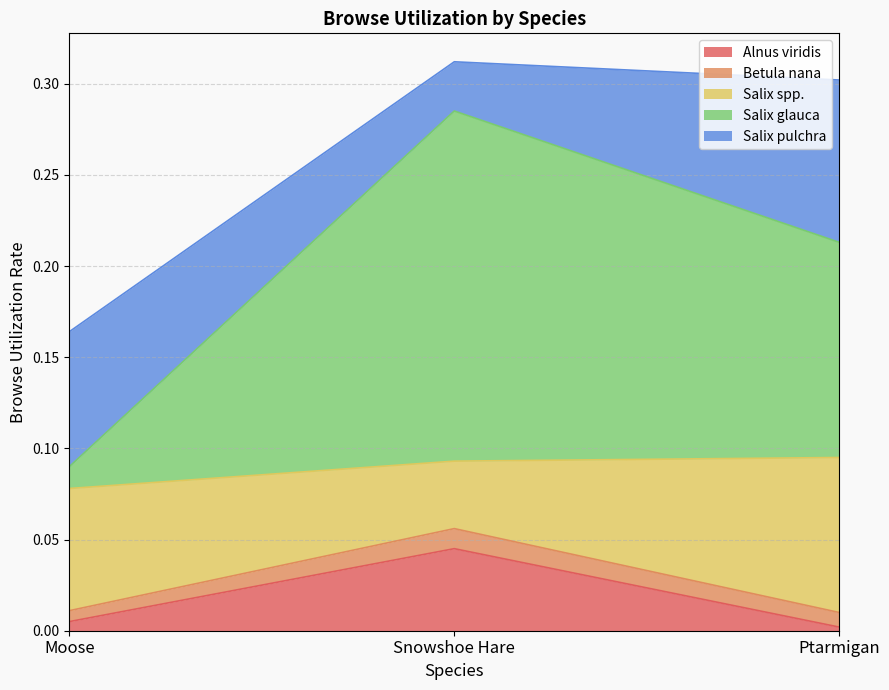

Which series has the largest total across all categories?

Salix glauca